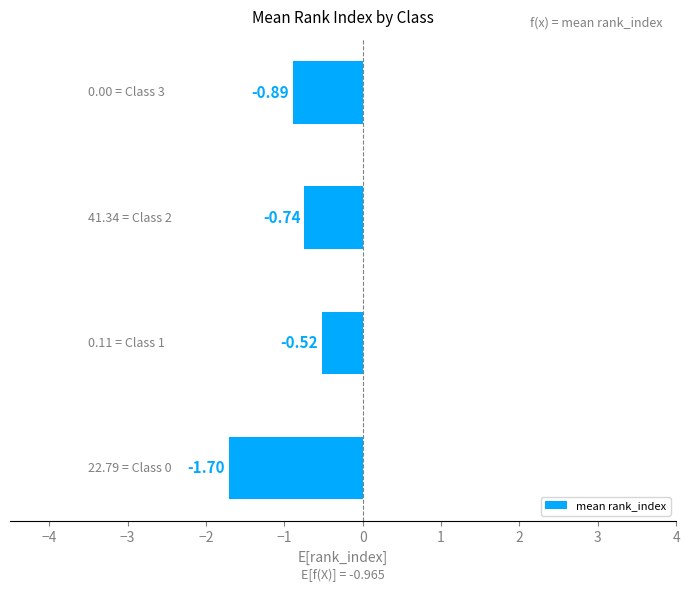

What is the average value?

-1.0